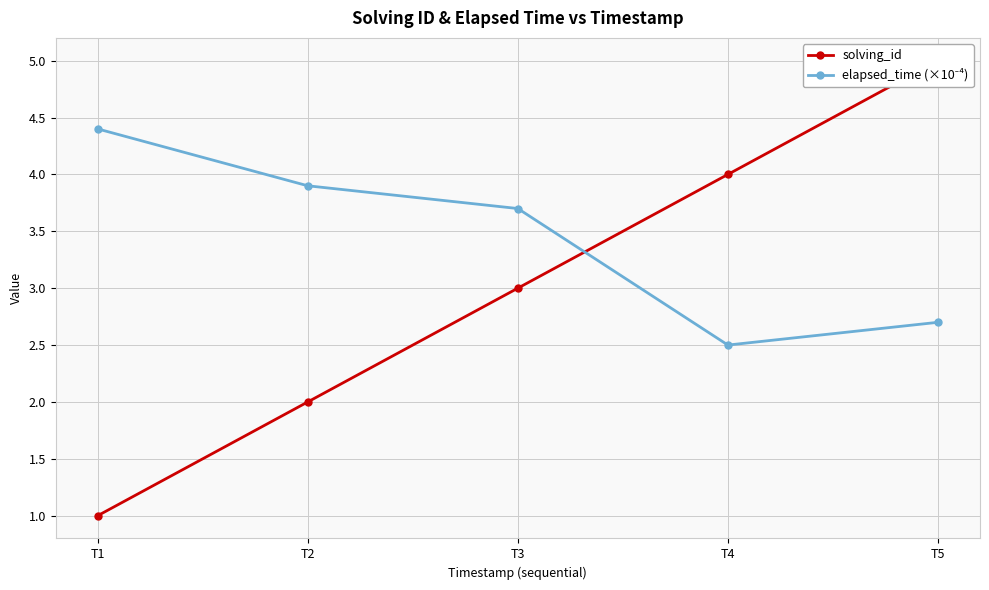

Which series ends up on top after the final intersection of elapsed_time (×10⁻⁴) and solving_id?

solving_id